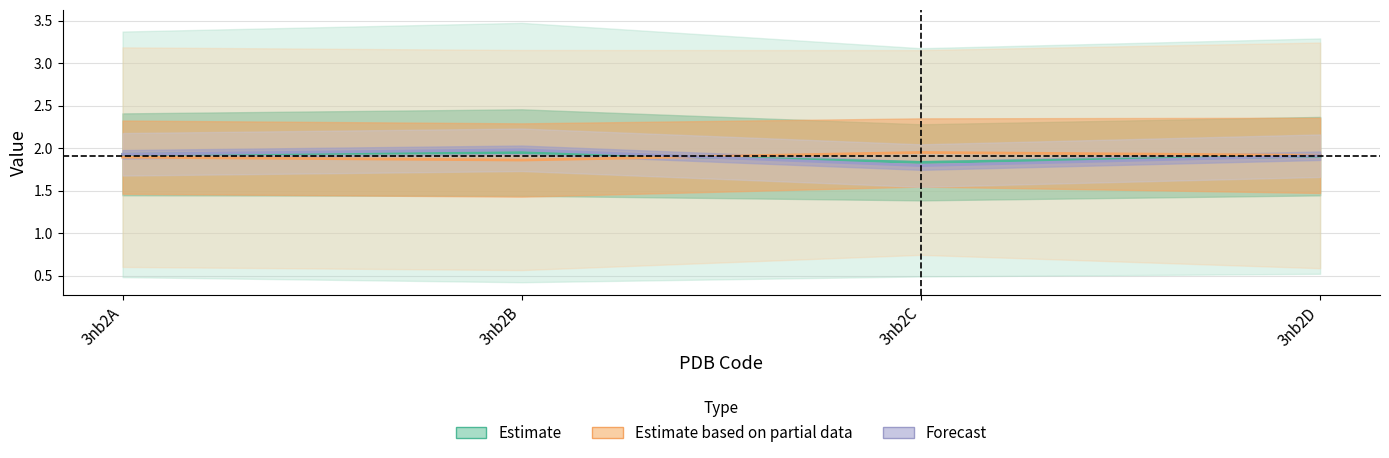

At 3nb2D, list the series in order from largest to smallest.

Estimate based on partial data, Forecast, Estimate